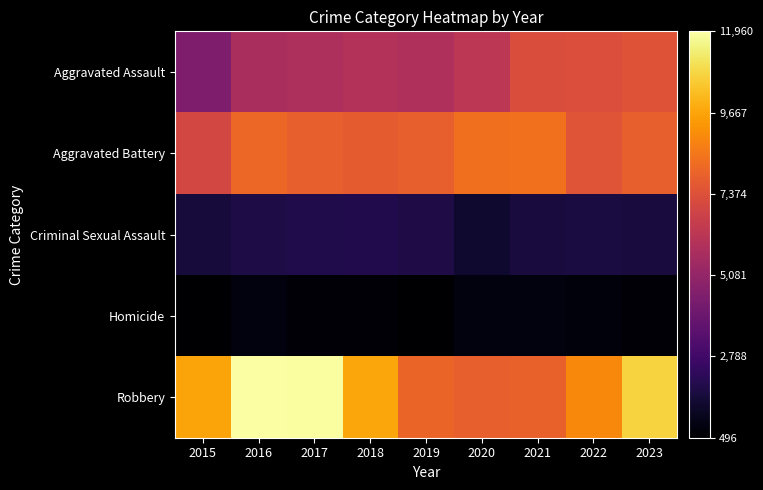

Count the number of data series in this chart.

5